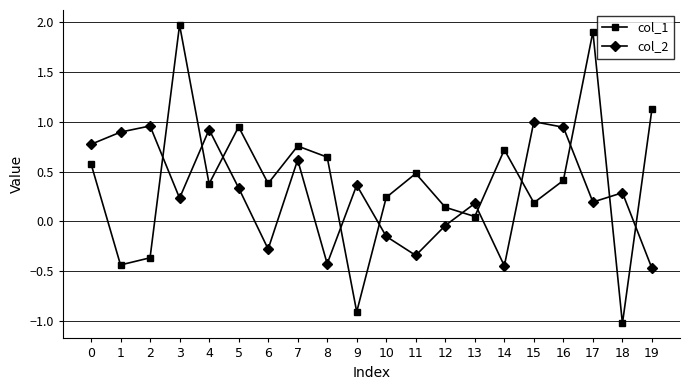

Where is the first local minimum for col_2?

3